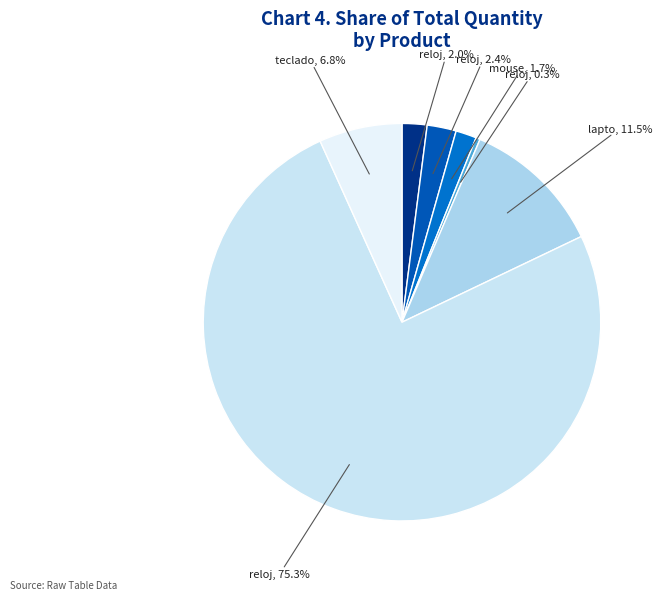

How many slices are in this pie chart?

7